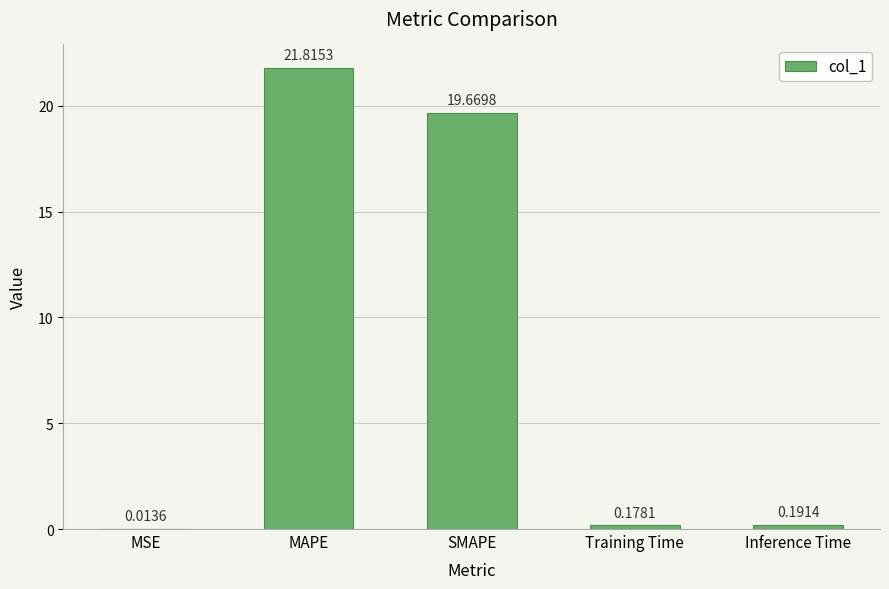

Which category has the highest value across all series?

MAPE